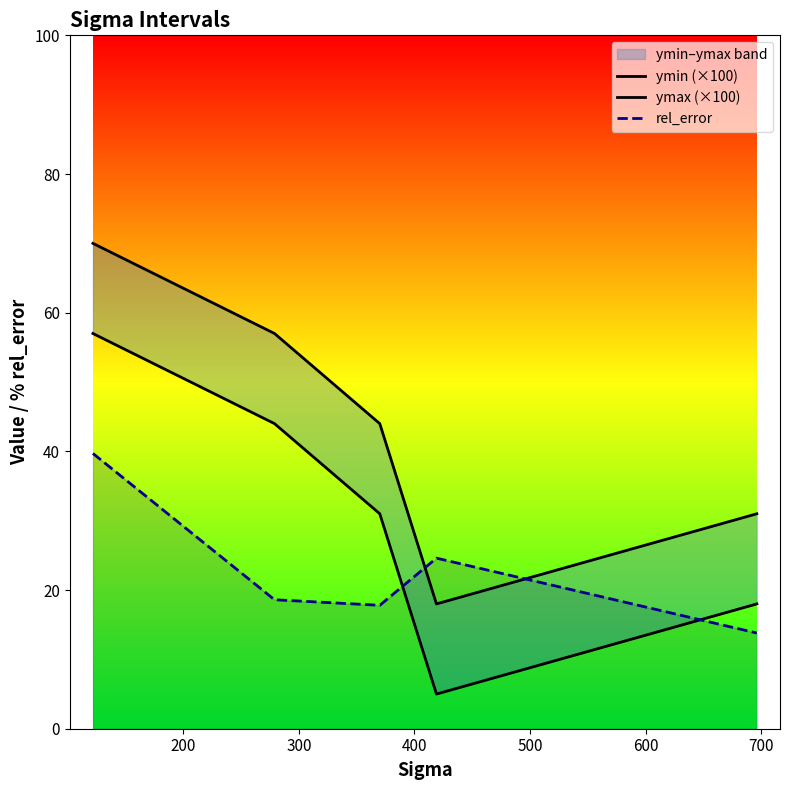

What is the minimum value for rel_error?

13.8